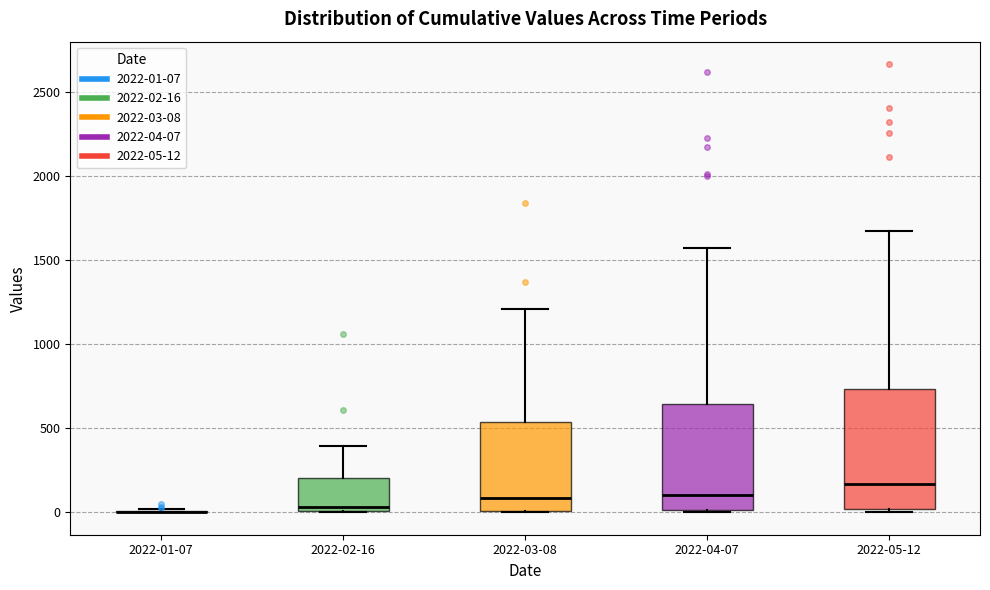

Reading left to right, transcribe this box plot: for each box, give where its median line is, the range the box spans, and where its two whiskers end, as read against the y-axis. The values are not printed on the chart, so give them approximately, as read against the axis.

2022-01-07: box collapsed to a line at 0, whiskers 0 to 0
2022-02-16: median 50, box 0 to 200, whiskers 0 to 400
2022-03-08: median 100, box 0 to 550, whiskers 0 to 1200
2022-04-07: median 100, box 0 to 650, whiskers 0 (just below the box's lower edge) to 1550
2022-05-12: median 150, box 0 to 750, whiskers 0 (just below the box's lower edge) to 1650